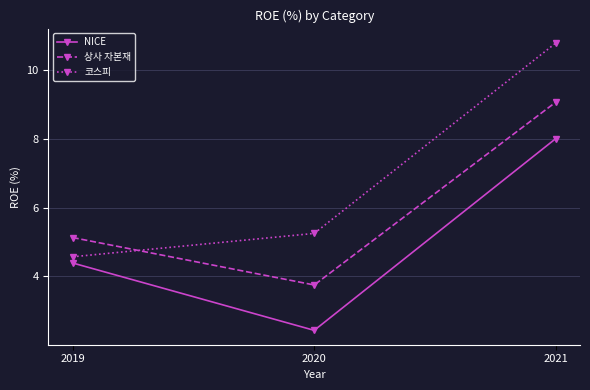

Rank the series by their maximum value, from lowest to highest.

NICE, 상사 자본재, 코스피